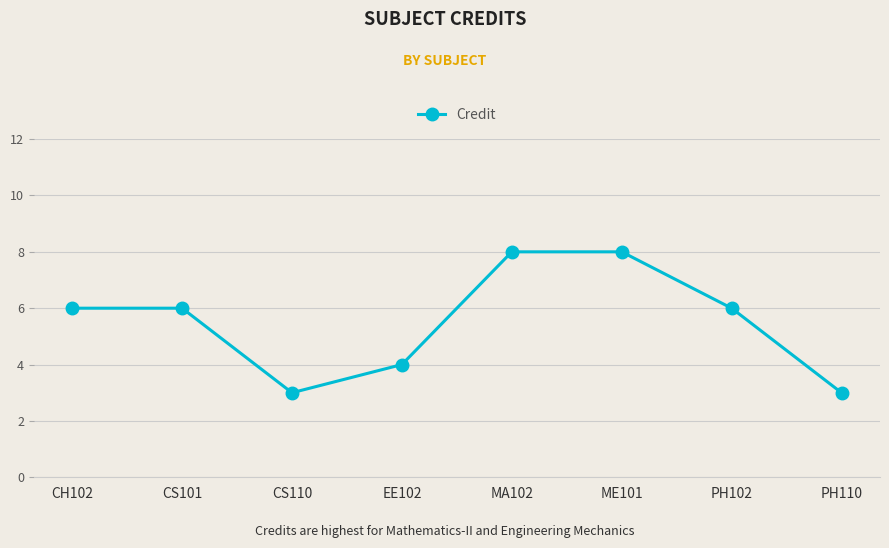

How many interior local valleys (lower than both neighbors) does the data have?

1